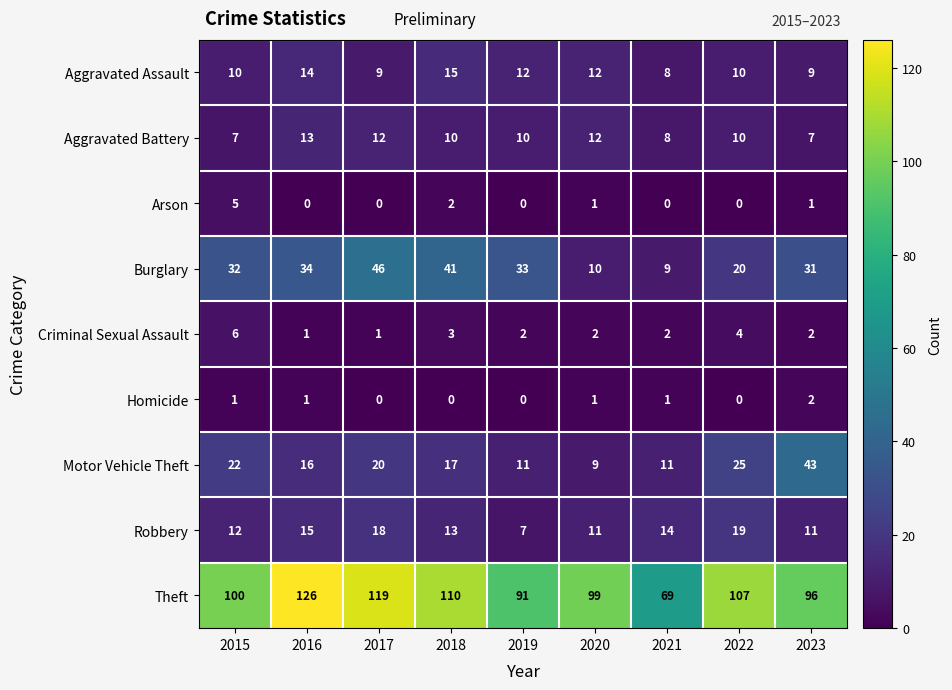

At which label does Motor Vehicle Theft first exceed 17?

2015